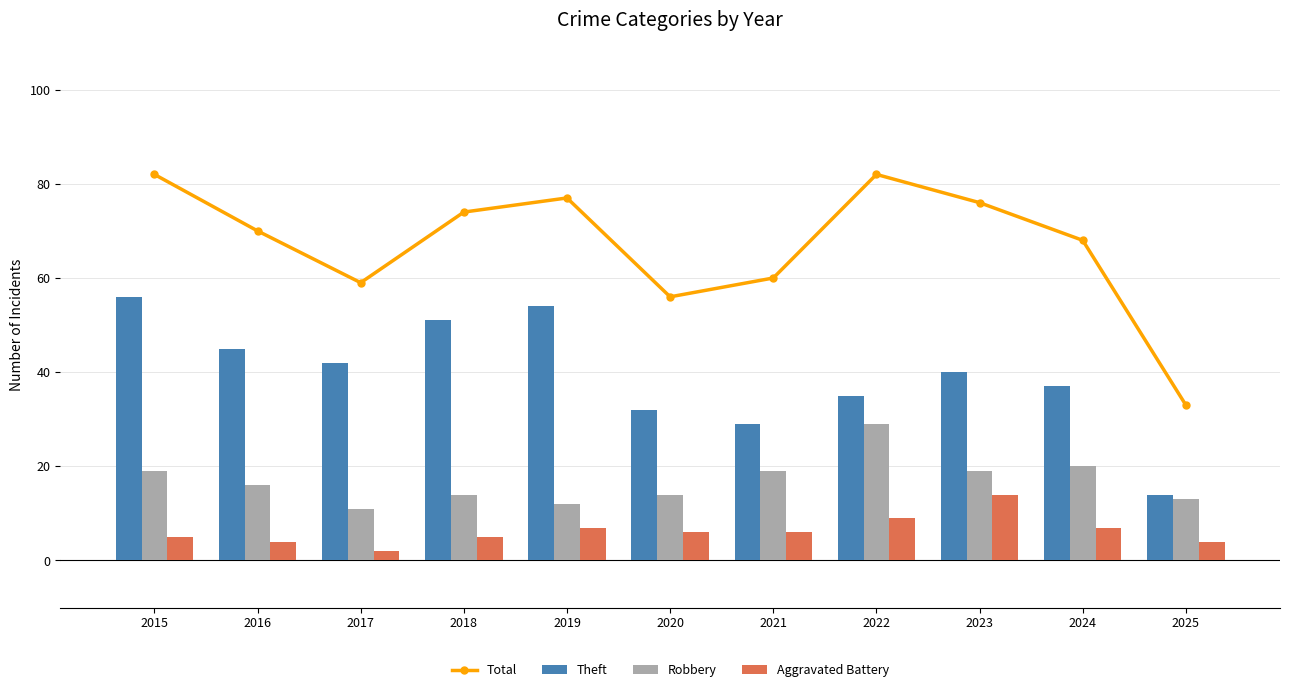

True or false: Total has a value of 76 at 2023.

True